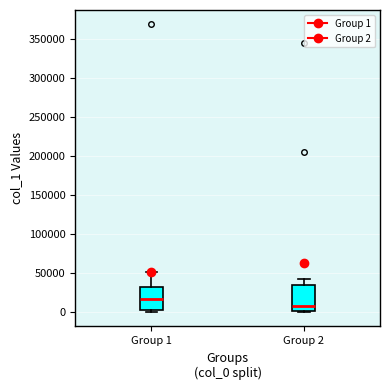

Reading left to right, transcribe this box plot: for each box, give where its median line is, the range the box spans, and where its two whiskers end, as read against the y-axis. The values are not printed on the chart, so give them approximately, as read against the axis.

Group 1: median 15000, box 0 to 30000, whiskers 0 (just below the box's lower edge) to 50000
Group 2: median 10000, box 0 to 35000, whiskers 0 to 40000